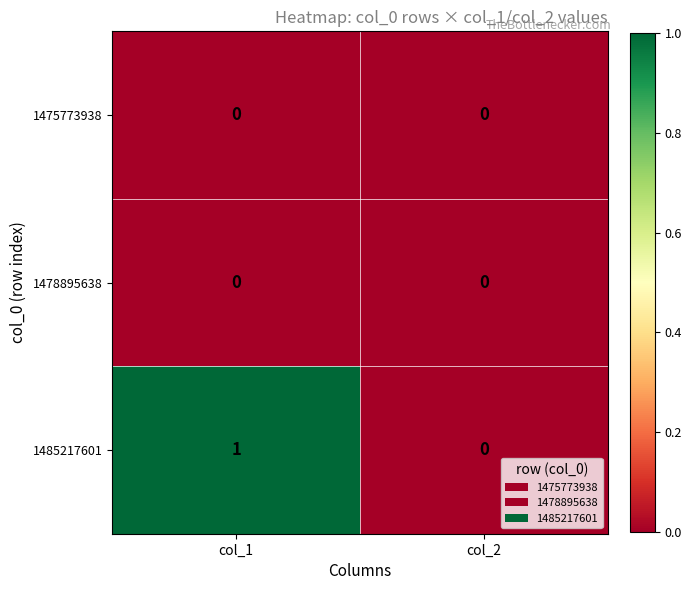

Which category has the lowest value in the 1485217601 series?

col_2